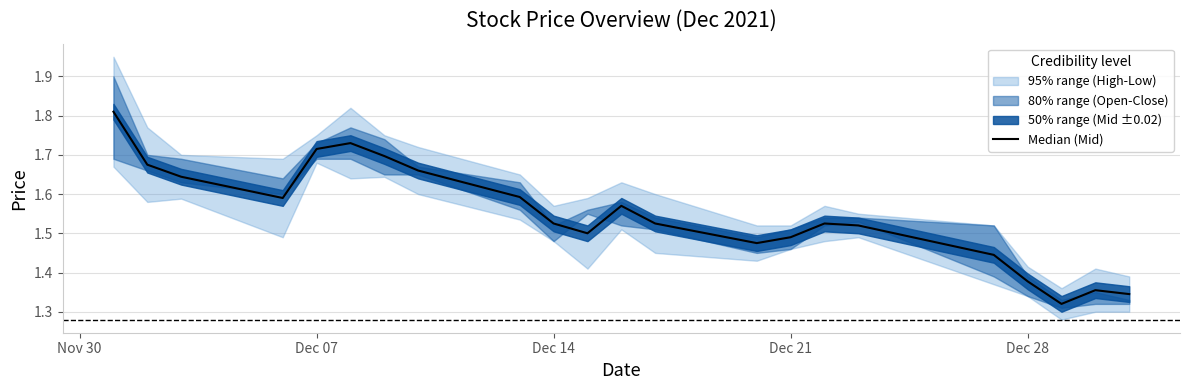

What is the smallest value displayed?

1.3